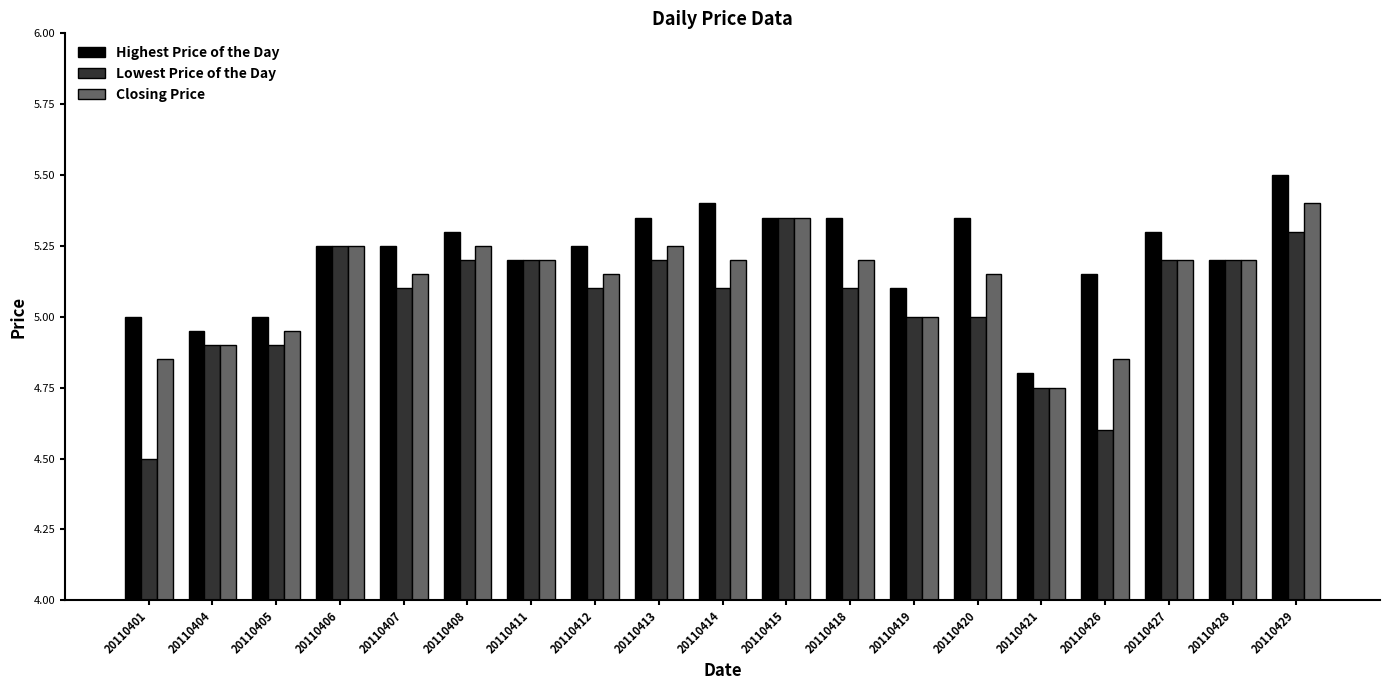

How many series are shown in this chart?

3